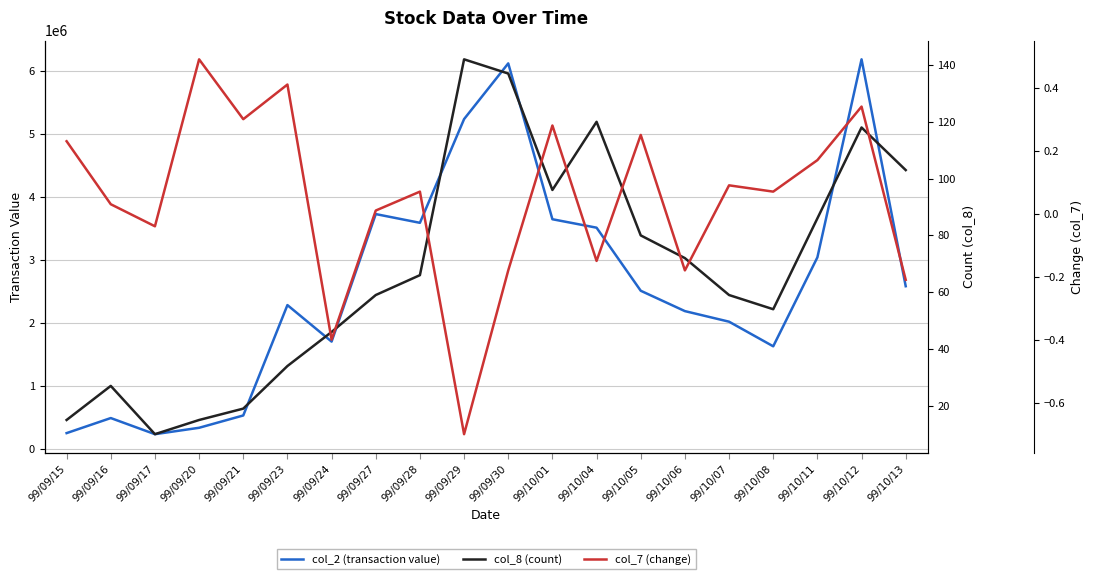

Where does the col_8 (count) series first go above 66?

99/09/29